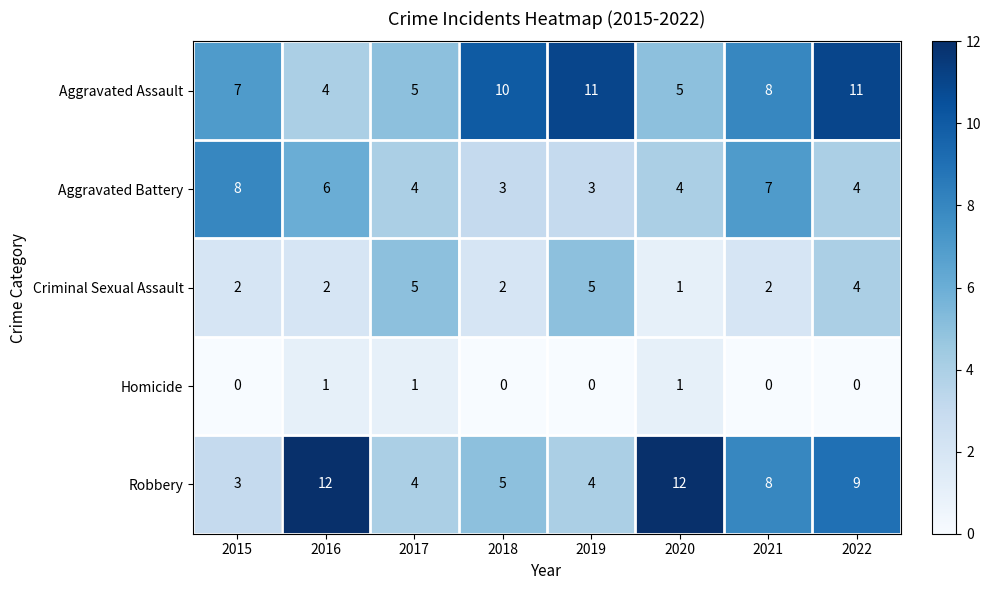

What is the difference between the maximum and second lowest values in the Robbery series?

8